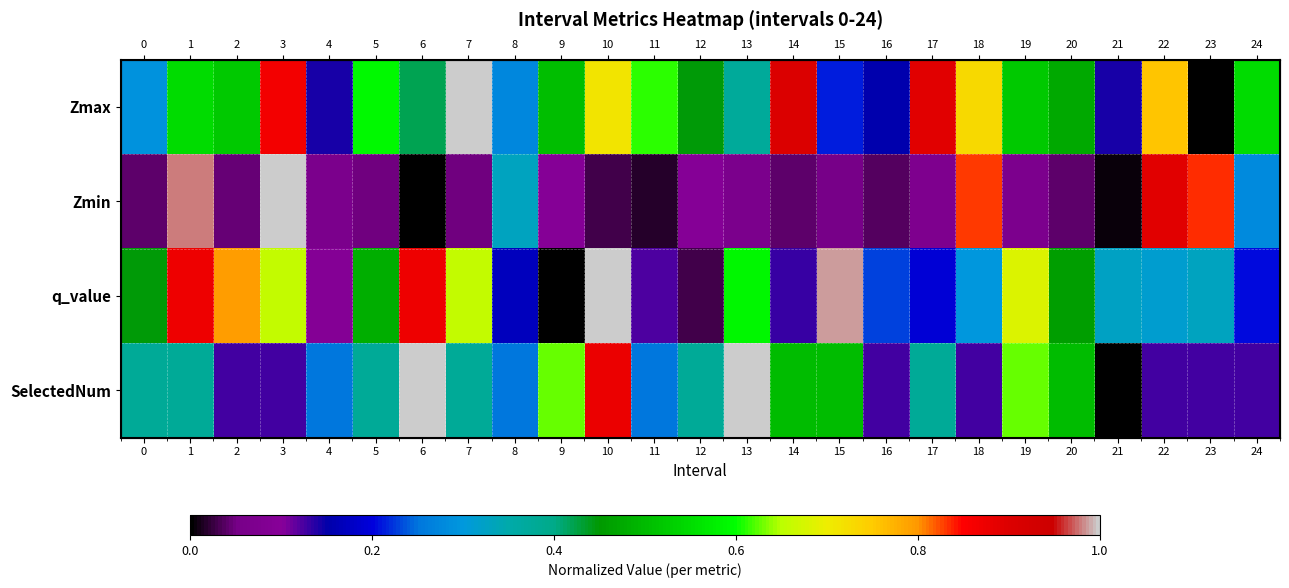

Which series has the largest range (max minus min)?

Zmax